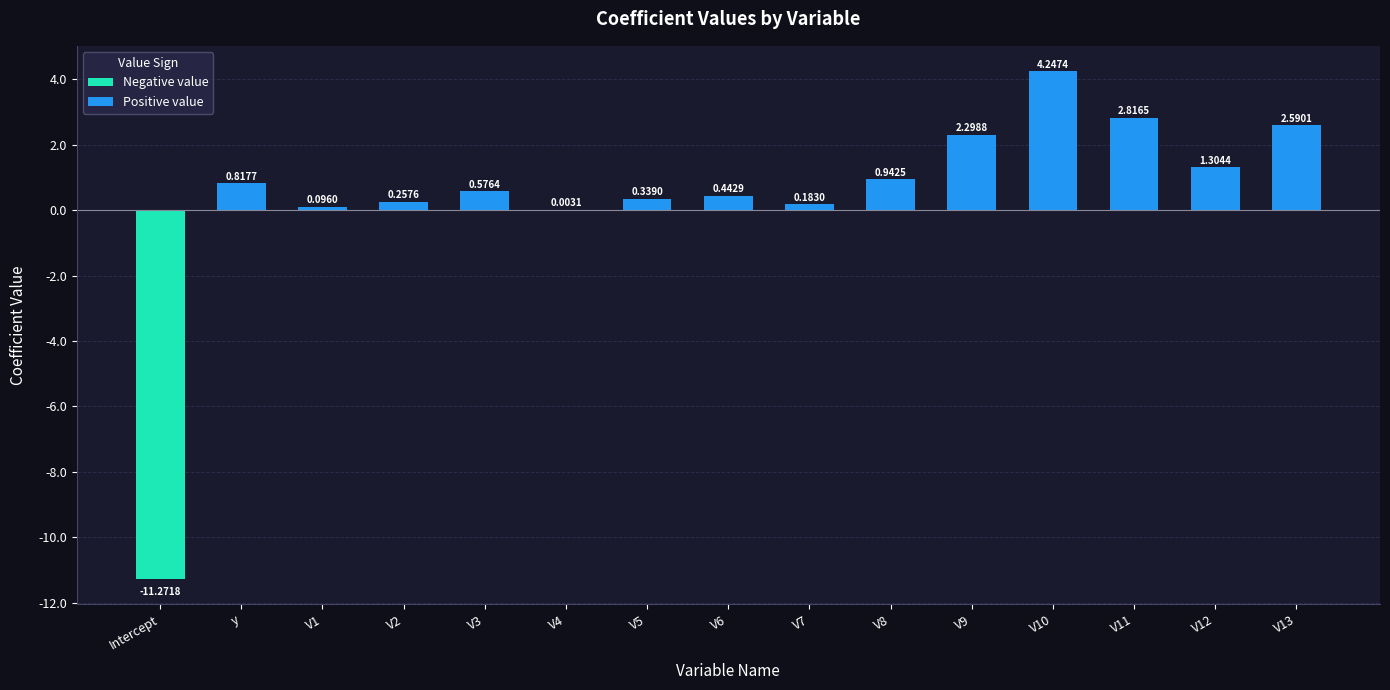

What is the change in value from V7 to V9?

+2.1